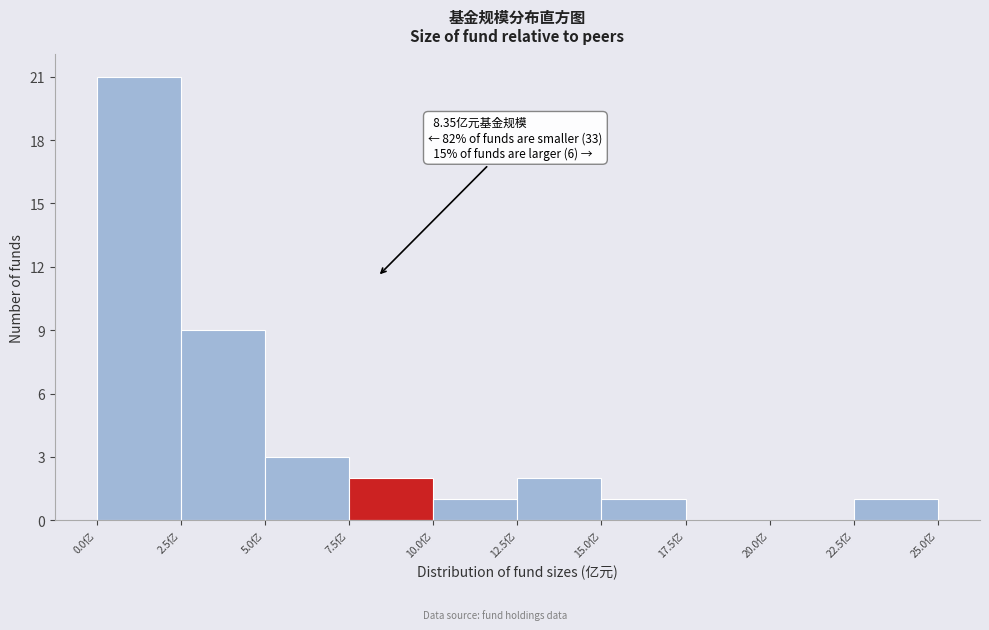

Which range on the x-axis has the tallest bar?

0.0 to 2.5